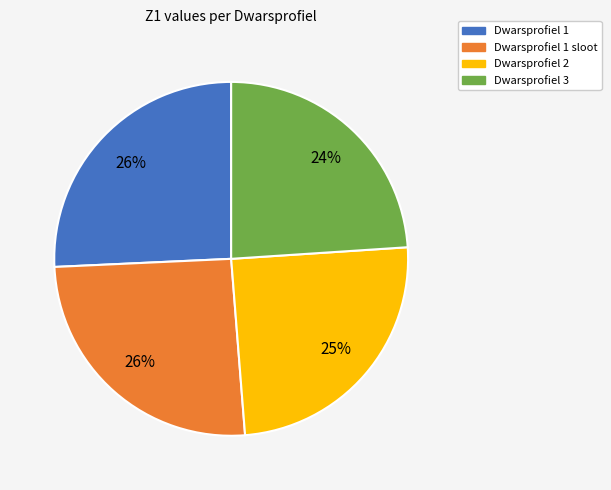

What percentage is the Dwarsprofiel 1 slice, to the nearest percent?

26%